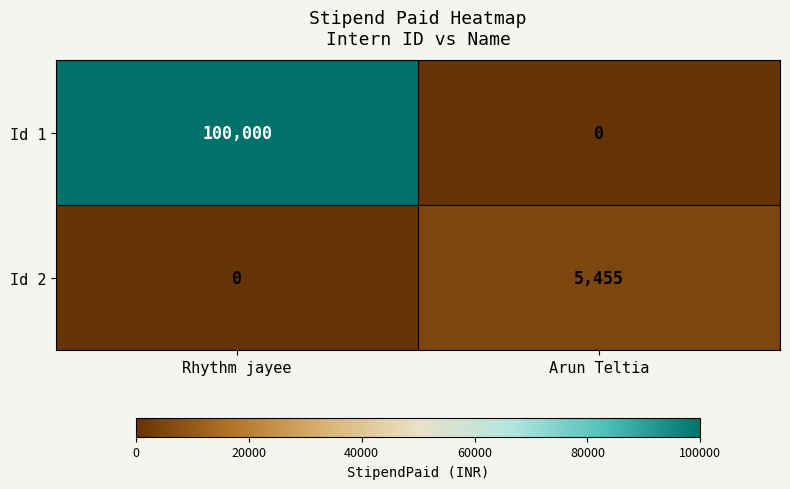

Which series has the largest total across all categories?

Id 1